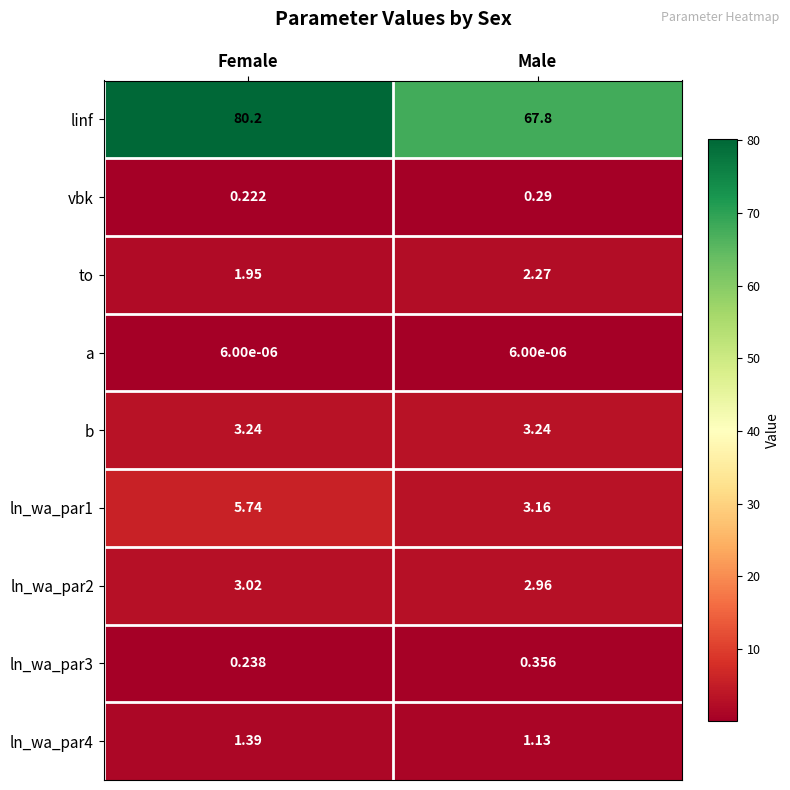

Where does the ln_wa_par2 series first go above 3?

Female